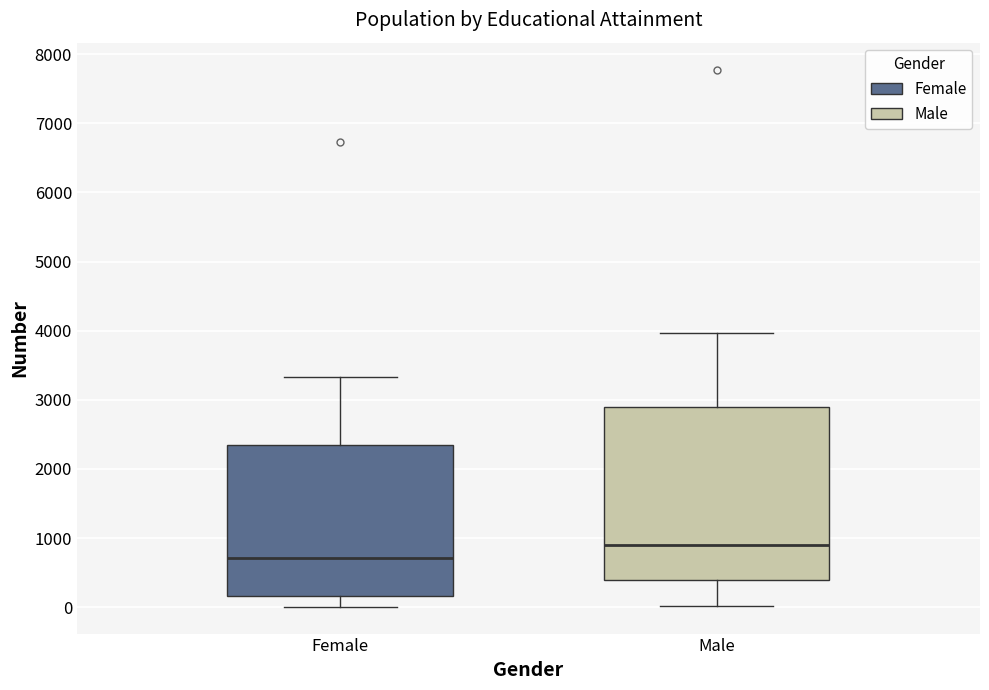

Which box has the lowest median line?

Female